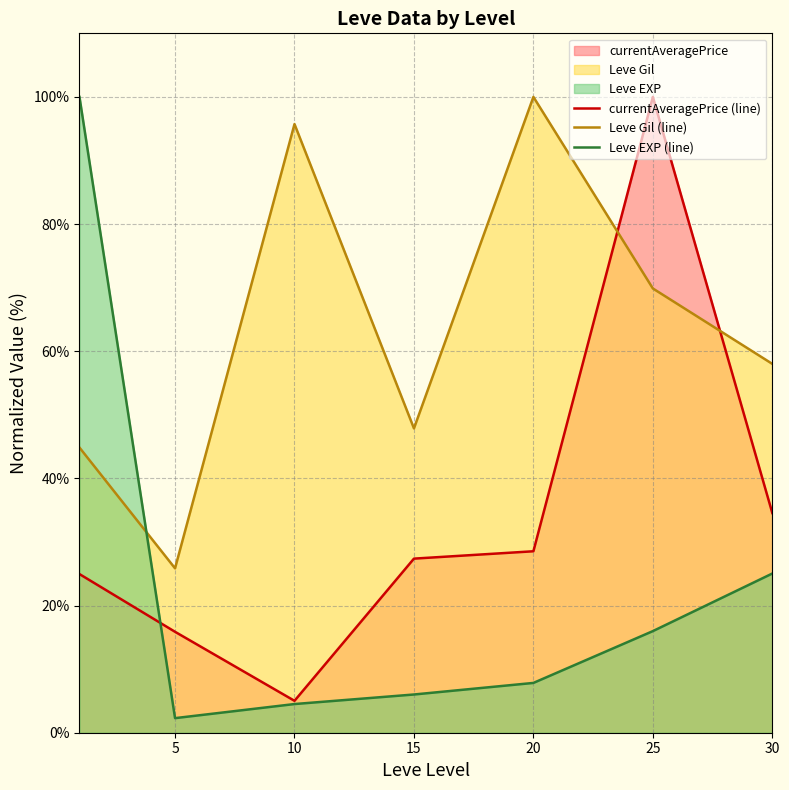

What is the average value of the Leve Gil (line) series?

63.2